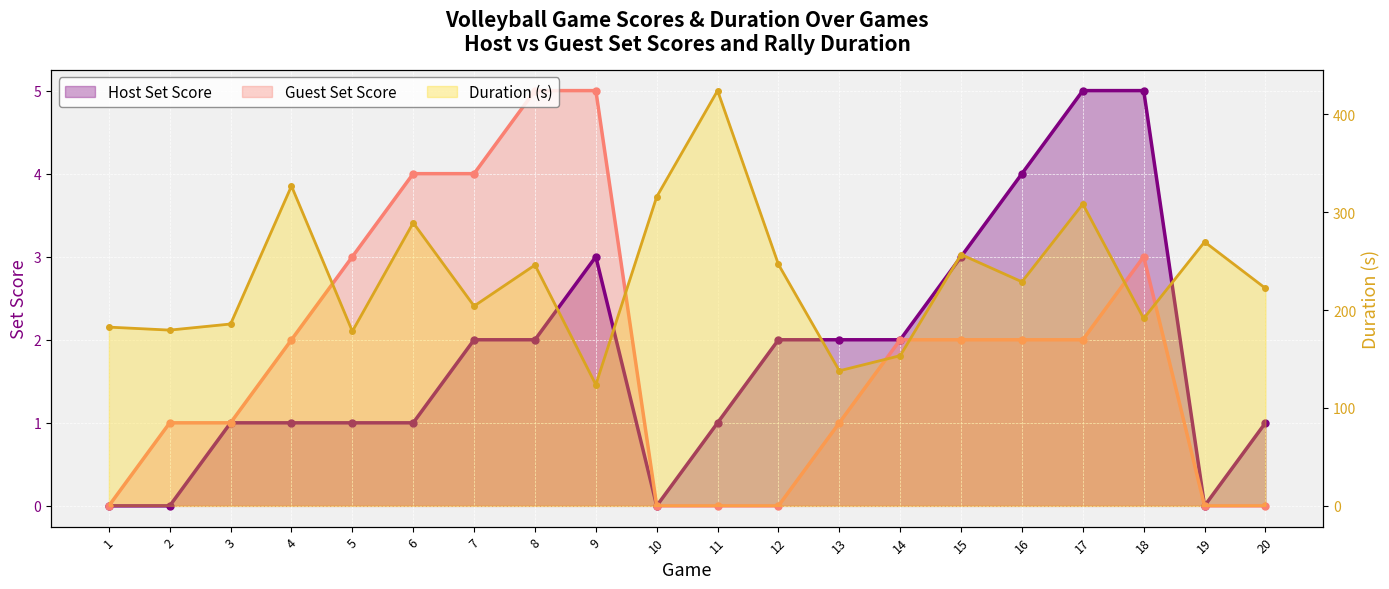

True or false: Duration and Guest Set Score intersect in this chart.

False